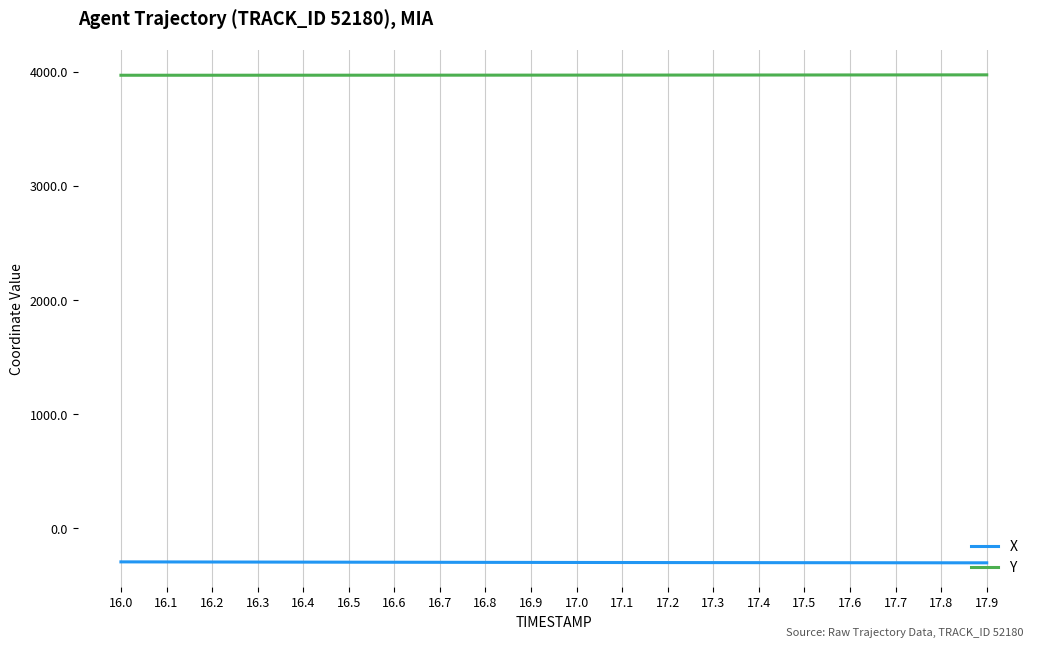

True or false: X and Y cross at least once.

False